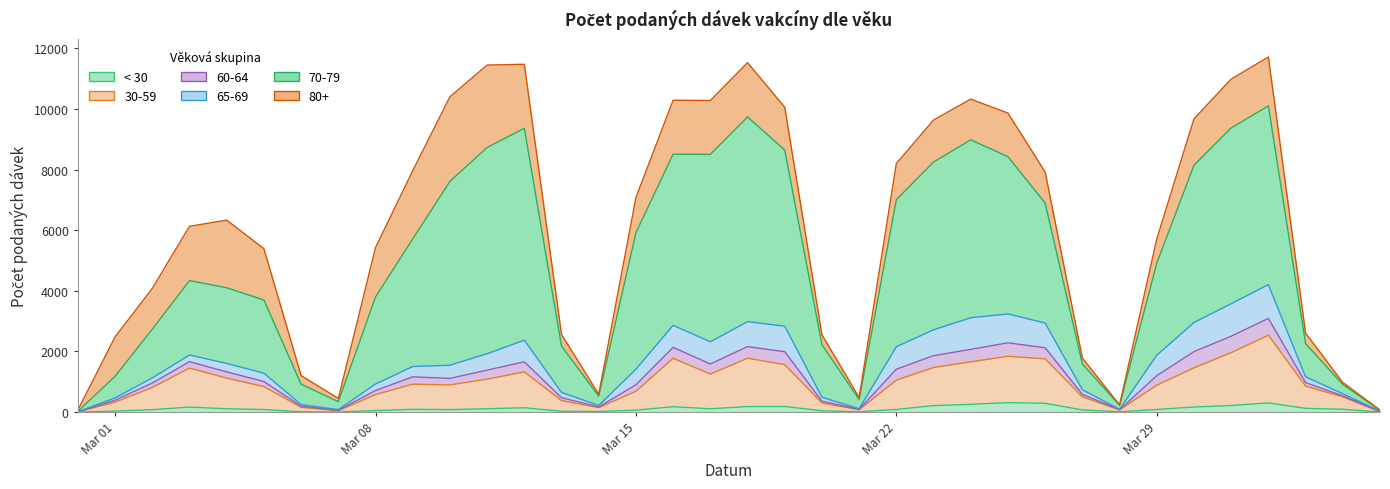

In 30-59, how many points are higher than both neighbors (excluding endpoints)?

7